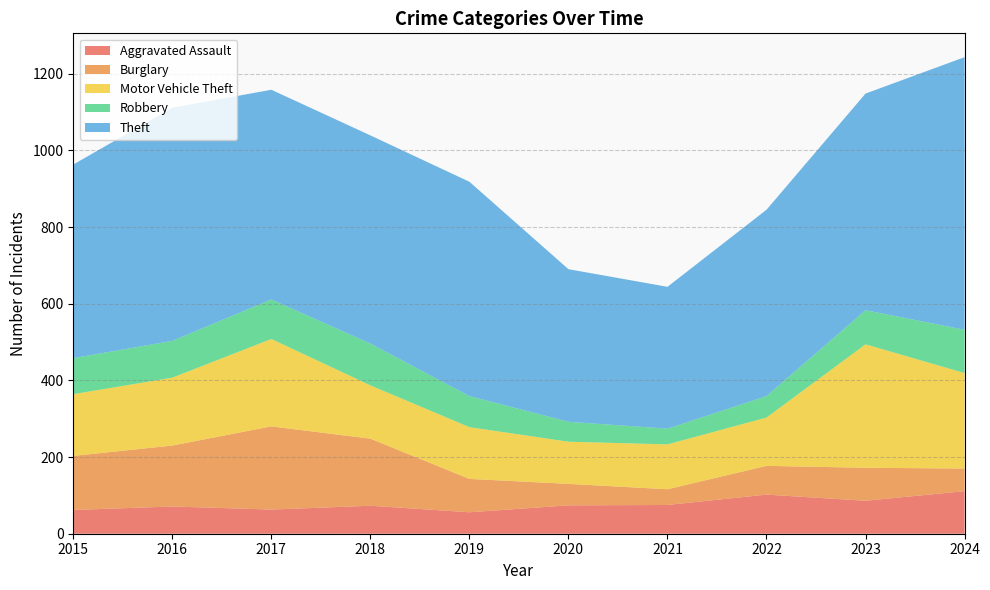

Between which two adjacent categories do Aggravated Assault and Robbery first intersect?

2019 and 2020